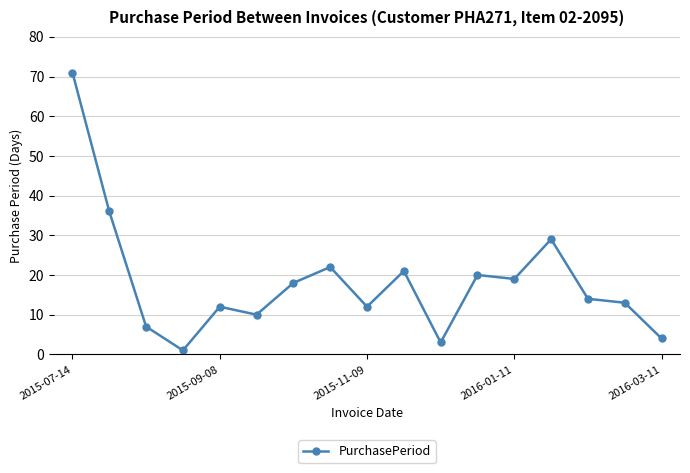

What is the greatest value displayed?

71